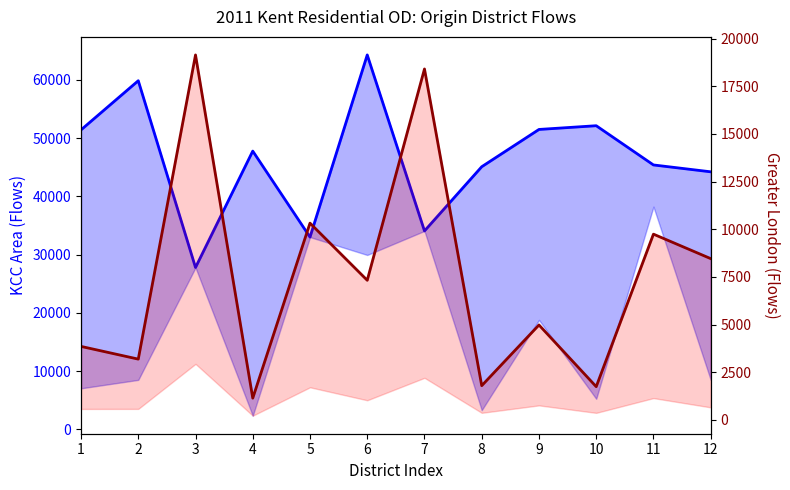

Which series has the largest total across all categories?

KCC Area